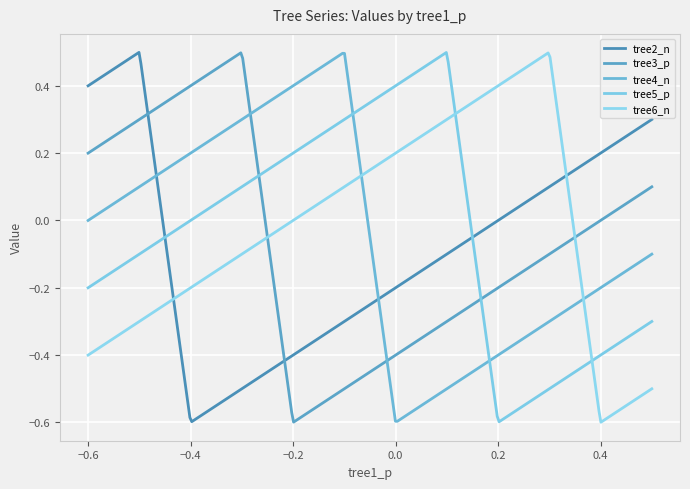

How many times do tree4_n and tree3_p cross each other?

2